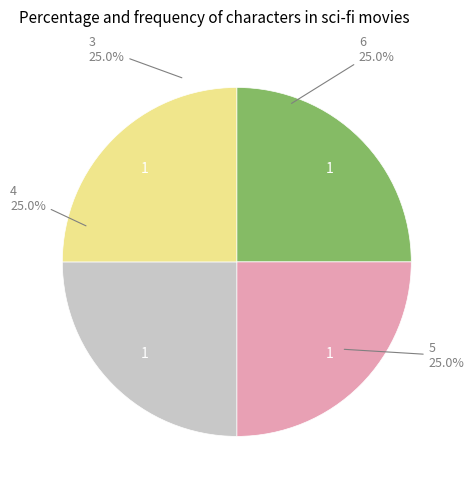

Does any single category account for the majority?

No